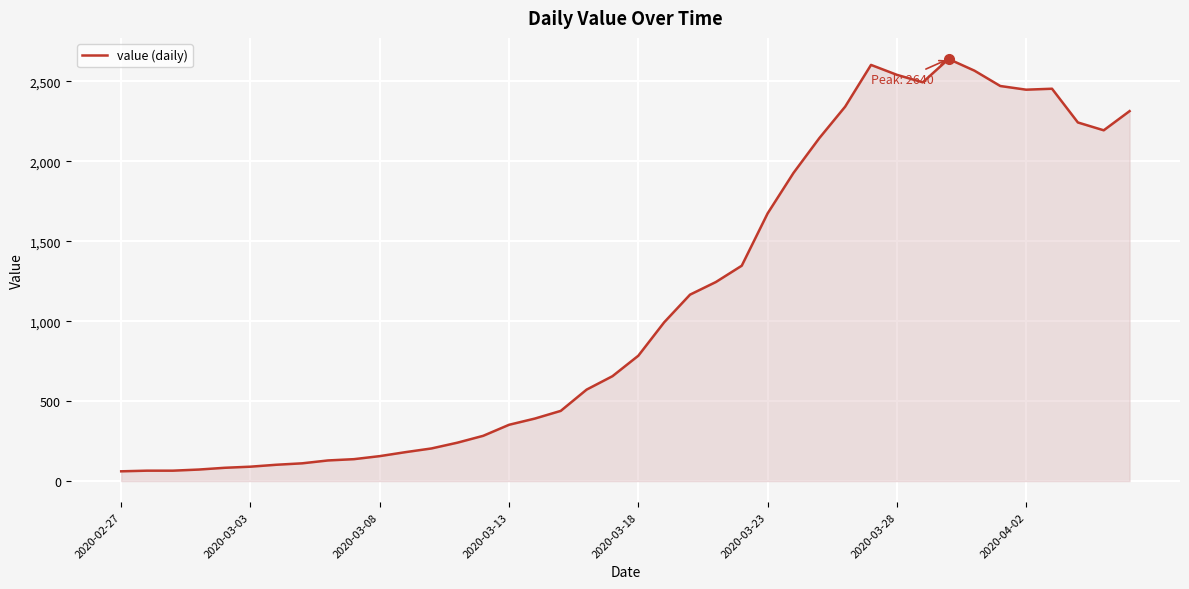

What is the difference between the maximum and minimum values?

2579